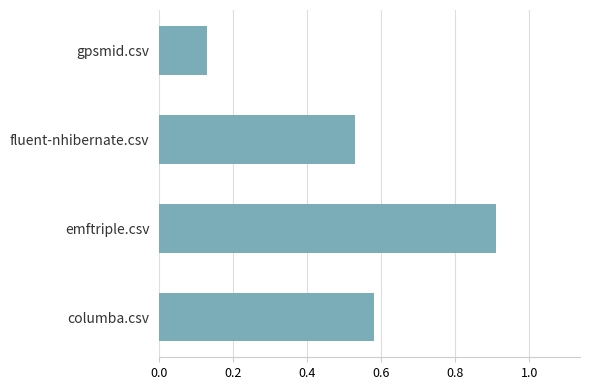

Rank the categories by value from lowest to highest.

gpsmid.csv, fluent-nhibernate.csv, columba.csv, emftriple.csv